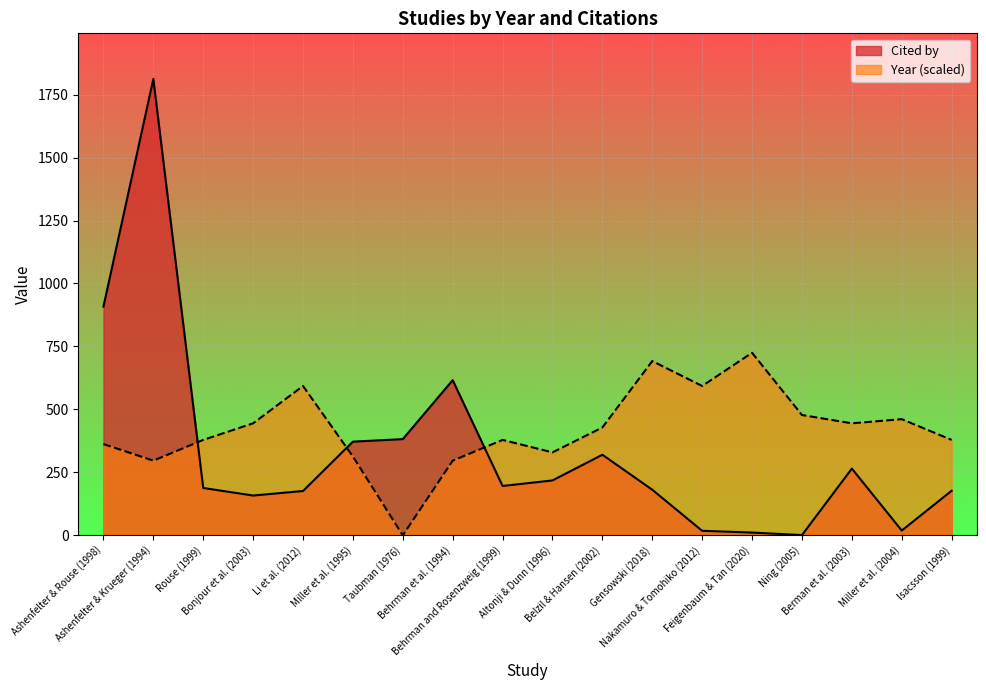

What is the sum of all Year values?

7593.9